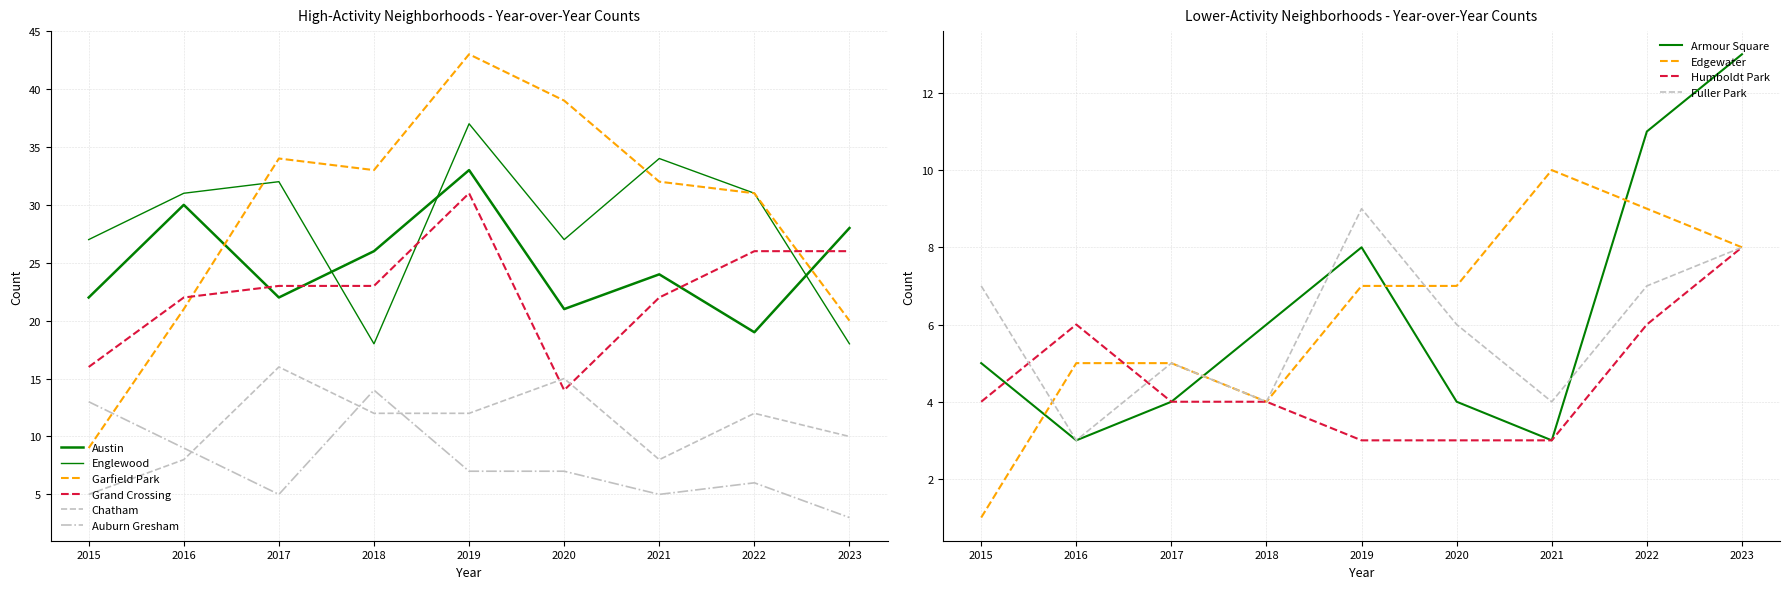

At which label does Chatham reach its minimum?

2015